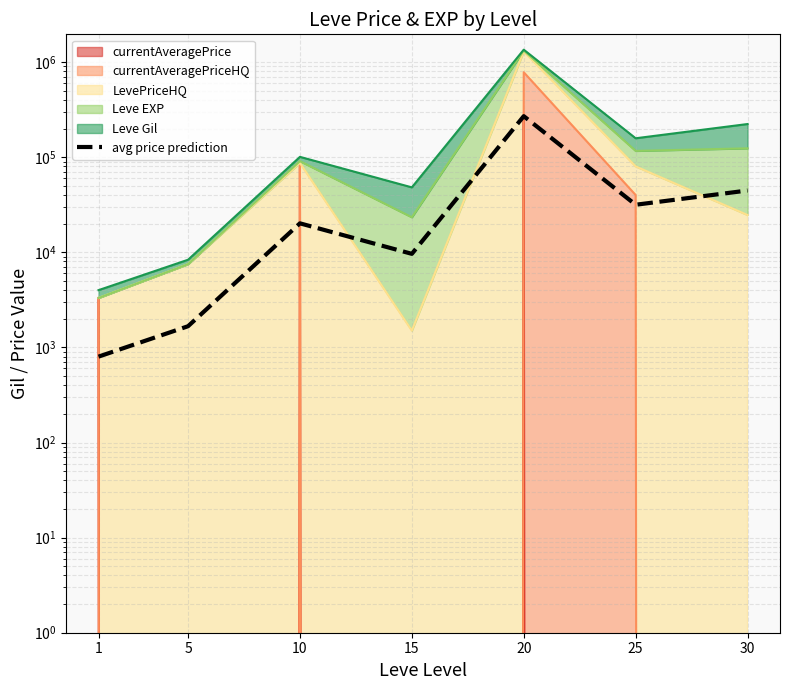

Is it true that the value at 1 is 1359.4?

False